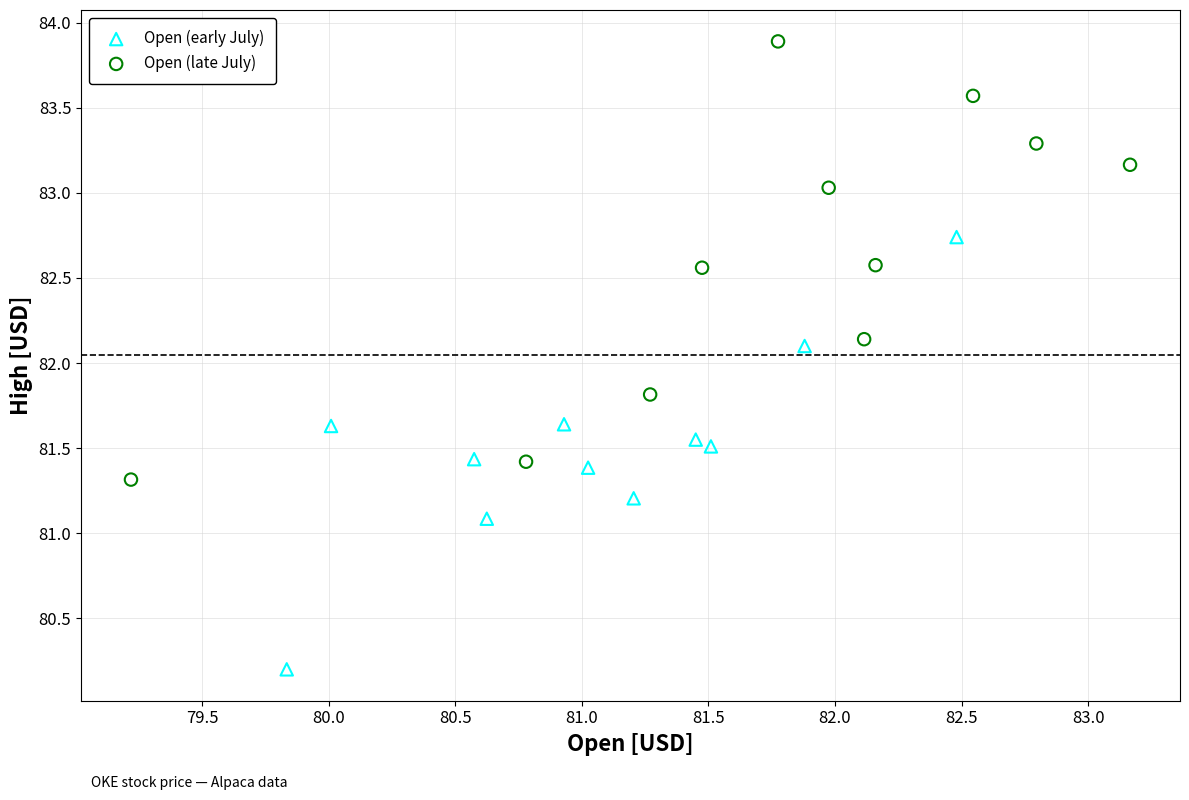

Which series reaches the maximum Y coordinate?

Open (late July)